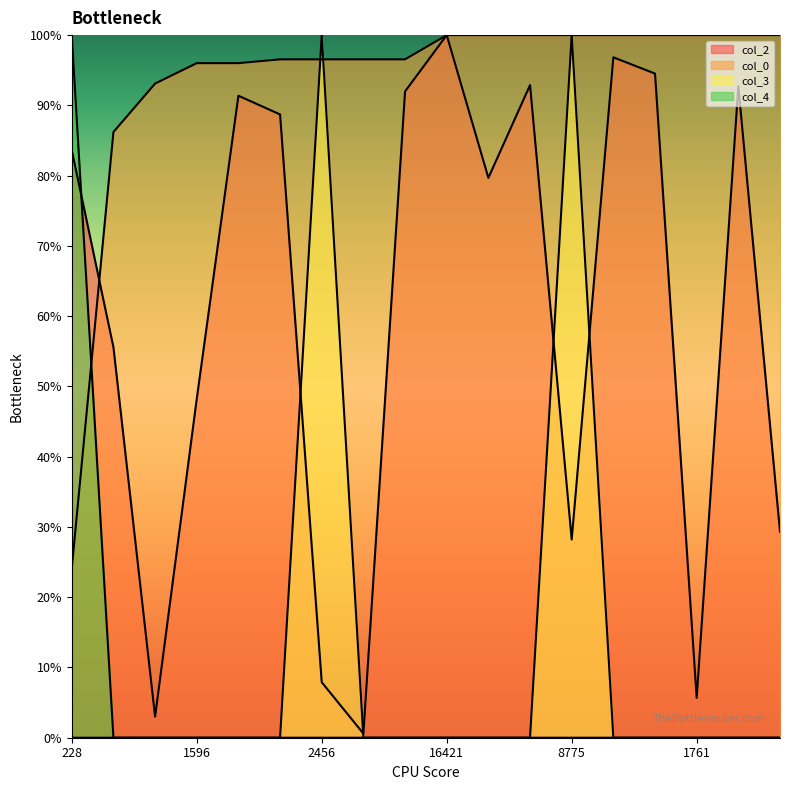

What is the average value of the col_0 series?

93.4